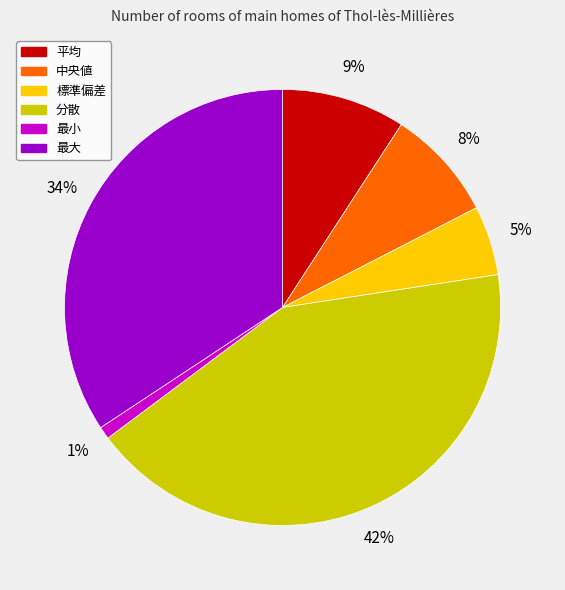

Which has a higher value, 最小 or 分散?

分散